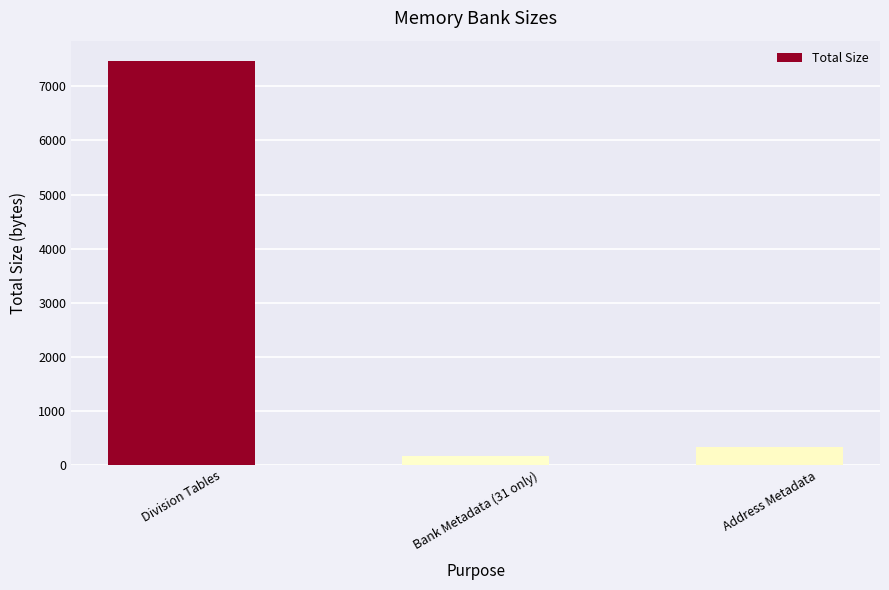

List the labels in order of value, largest first.

Division Tables, Address Metadata, Bank Metadata (31 only)